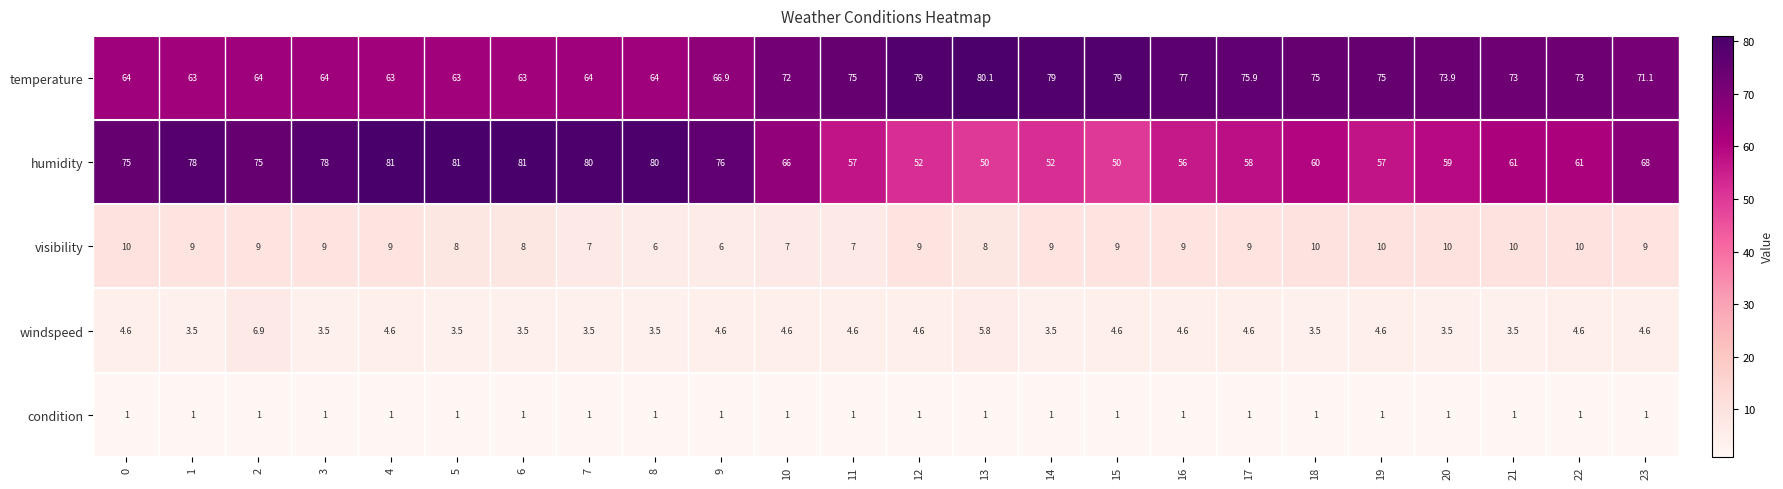

What is the sum of the windspeed values at 11 and 4?

9.2